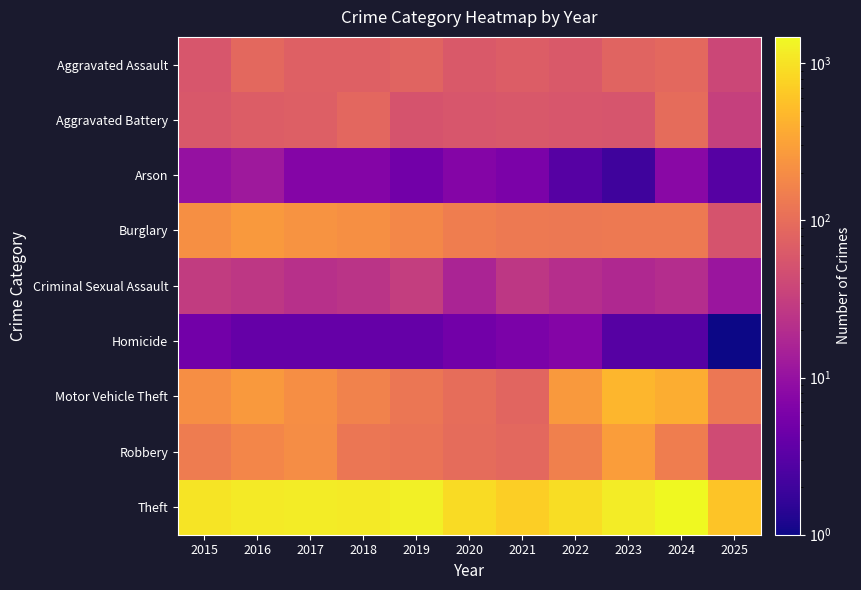

What is the total value across all series at 2021?

1184